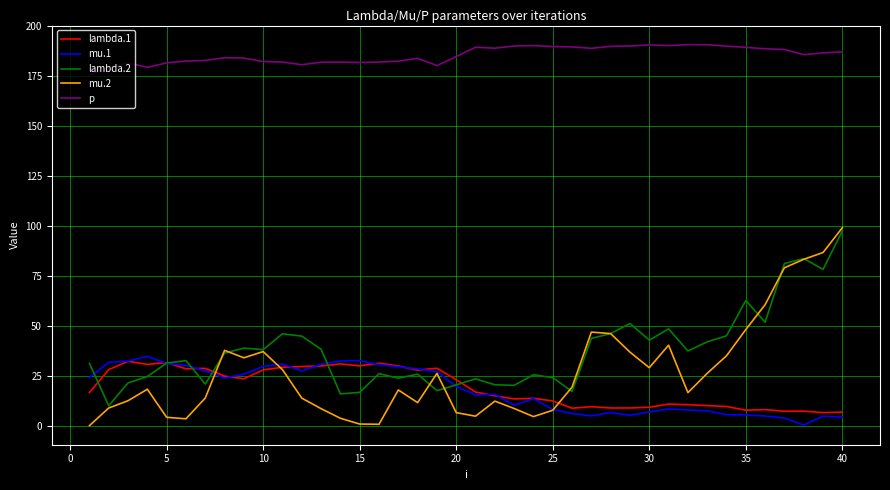

True or false: lambda.1 and p cross at least once.

False